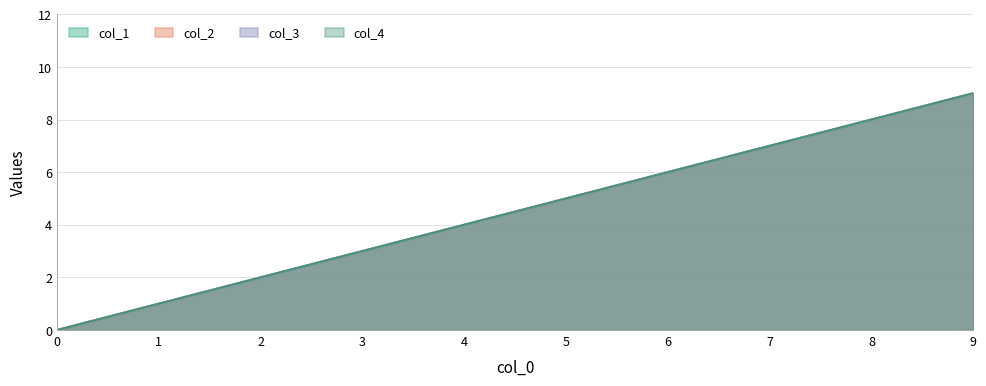

What is the highest value of the col_4 series?

9